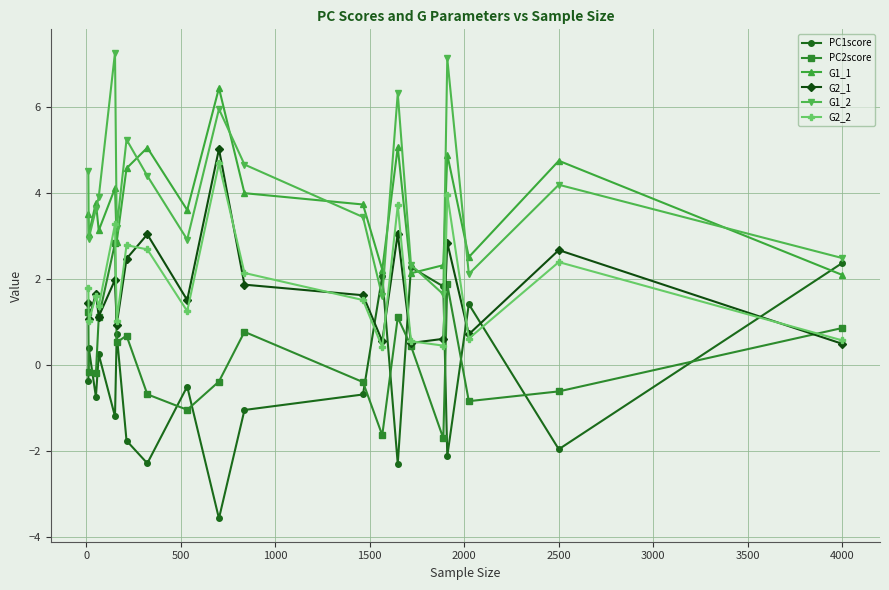

True or false: G2_1 has more than 2 interior local peaks.

True